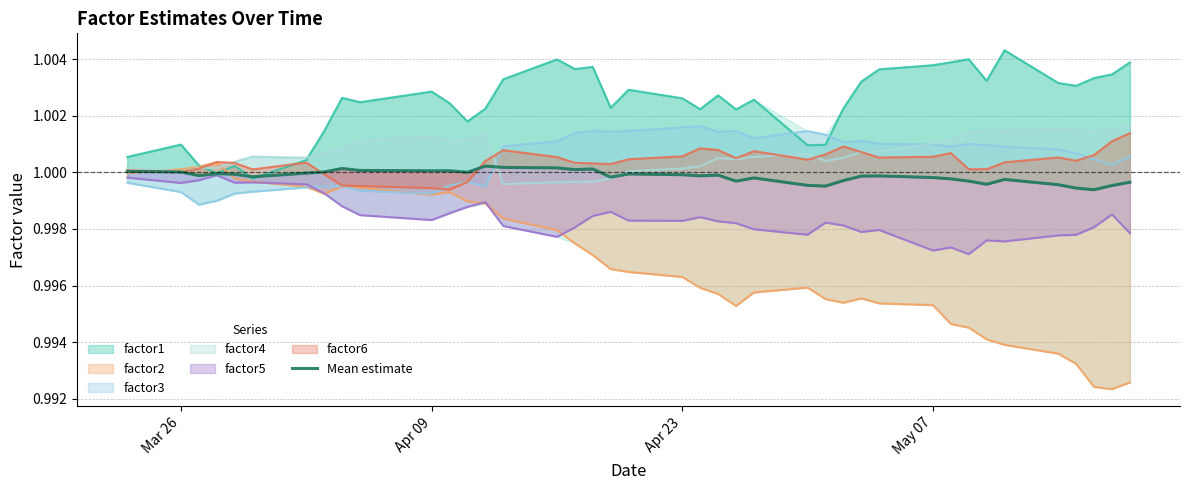

What is the sum of all values?

40.0